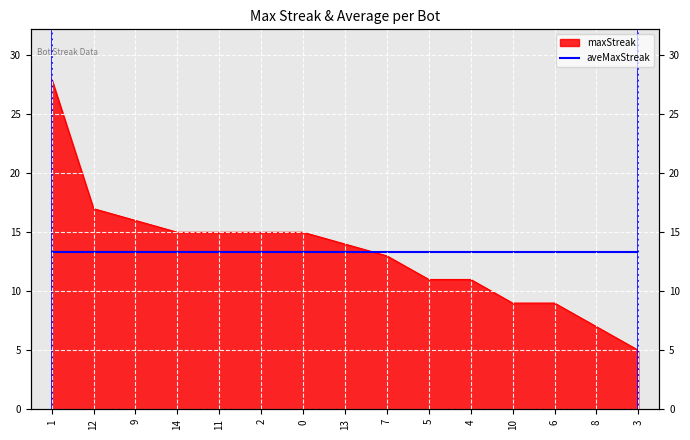

Reading left to right, what are all the values shown in this chart?

1=28	12=17	9=16	14=15	11=15	2=15	0=15	13=14	7=13	5=11	4=11	10=9	6=9	8=7	3=5